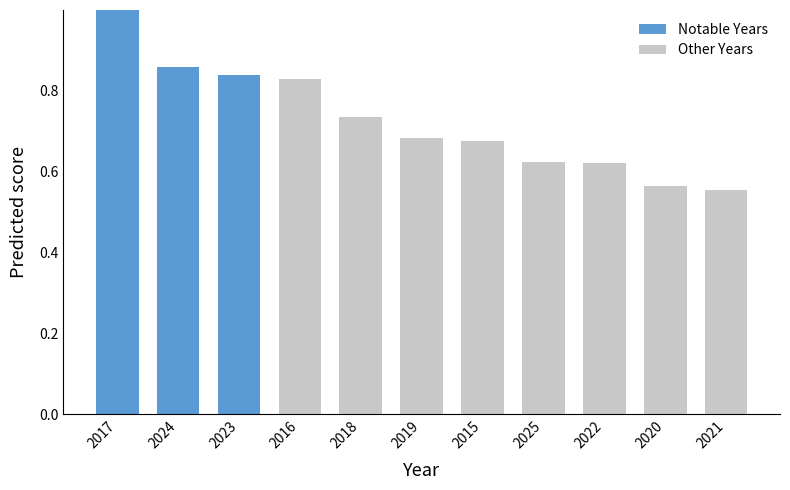

True or false: the data shows 0.2 at 2025.

False